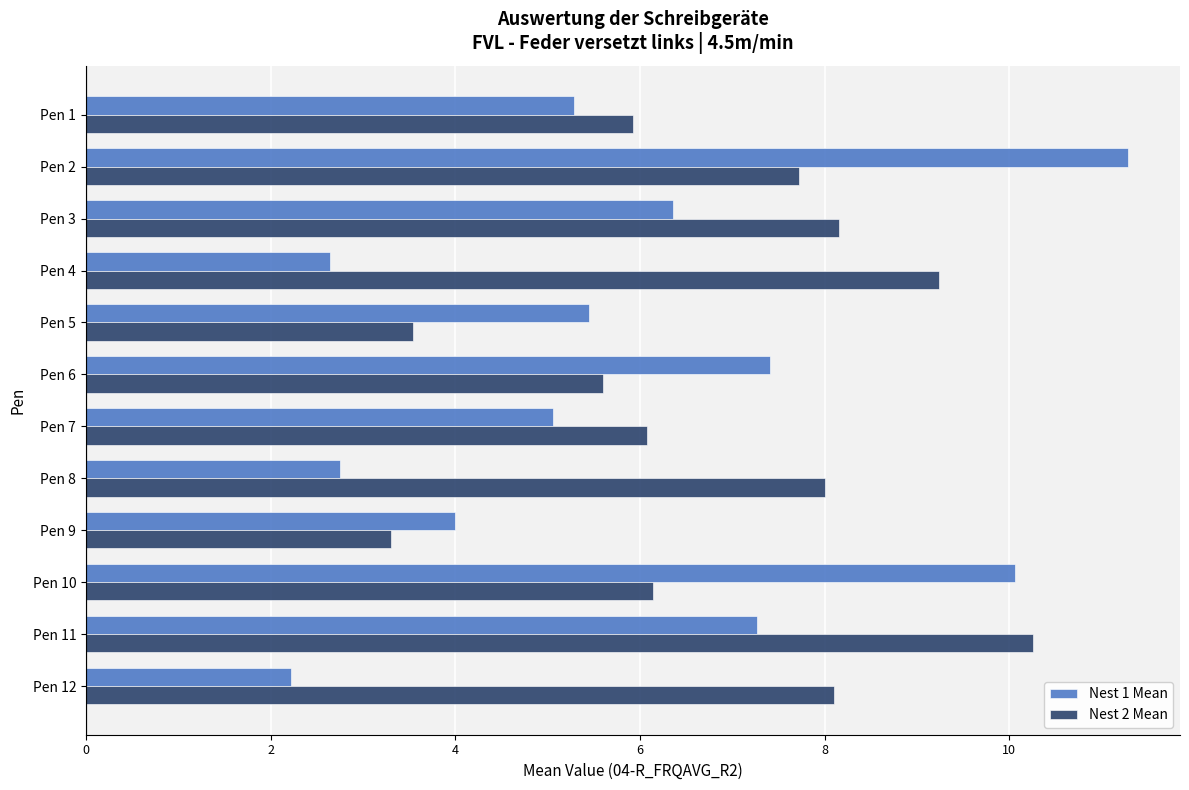

At Pen 3, list the series in order from largest to smallest.

Nest 2 Mean, Nest 1 Mean